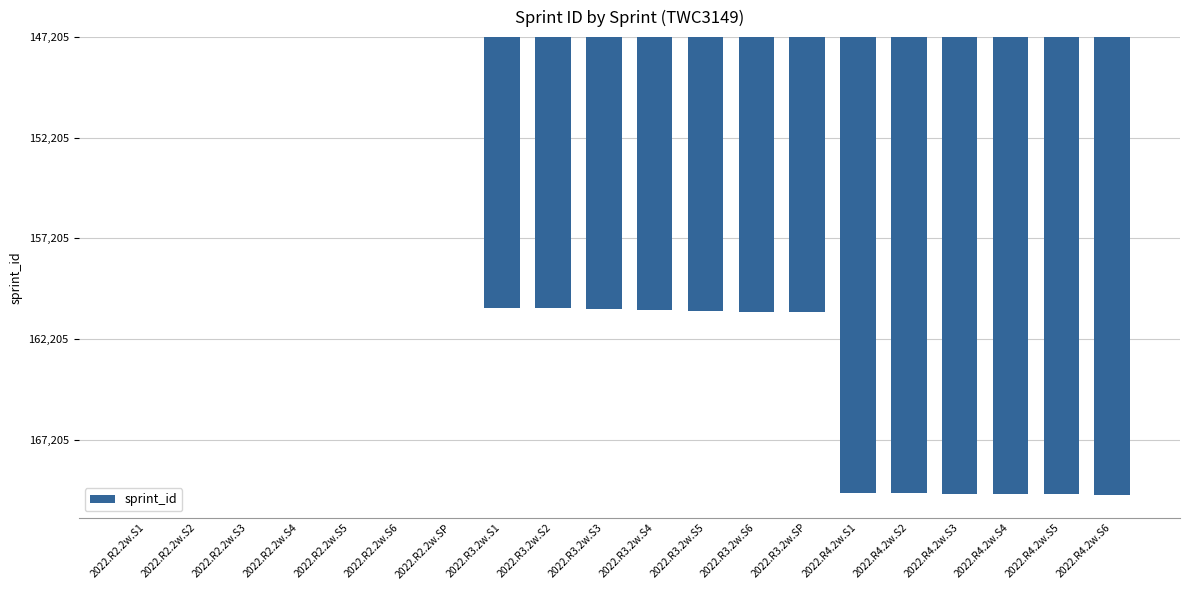

List the labels in order of value, smallest first.

2022.R4.2w.S6, 2022.R4.2w.S5, 2022.R4.2w.S4, 2022.R4.2w.S3, 2022.R4.2w.S2, 2022.R4.2w.S1, 2022.R3.2w.SP, 2022.R3.2w.S6, 2022.R3.2w.S5, 2022.R3.2w.S4, 2022.R3.2w.S3, 2022.R3.2w.S2, 2022.R3.2w.S1, 2022.R2.2w.SP, 2022.R2.2w.S6, 2022.R2.2w.S5, 2022.R2.2w.S4, 2022.R2.2w.S3, 2022.R2.2w.S2, 2022.R2.2w.S1